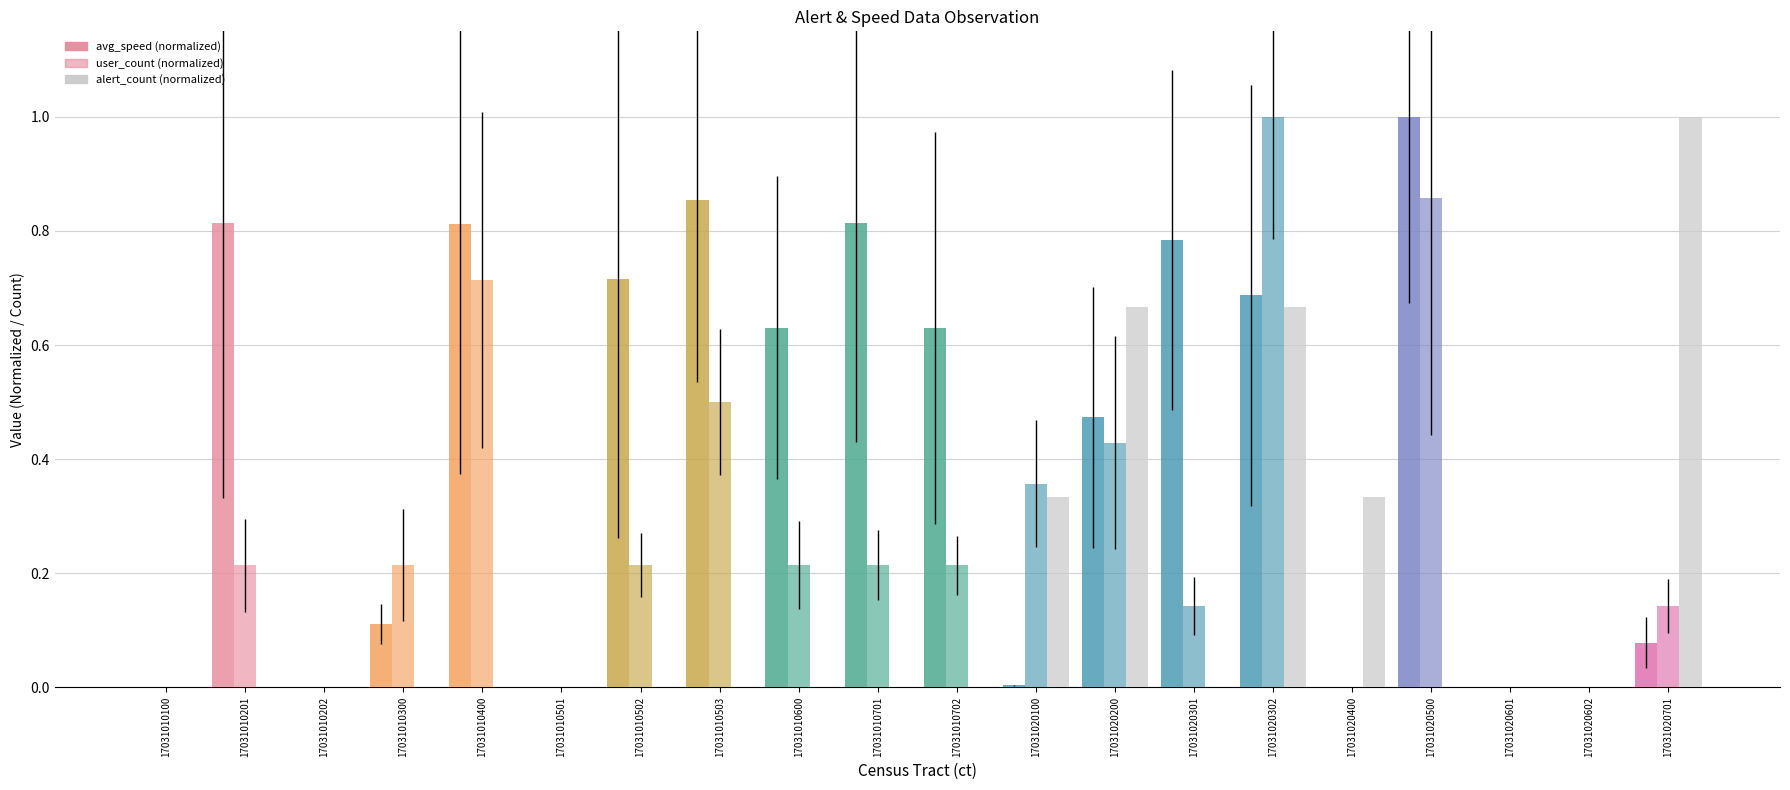

Count the number of data series in this chart.

3